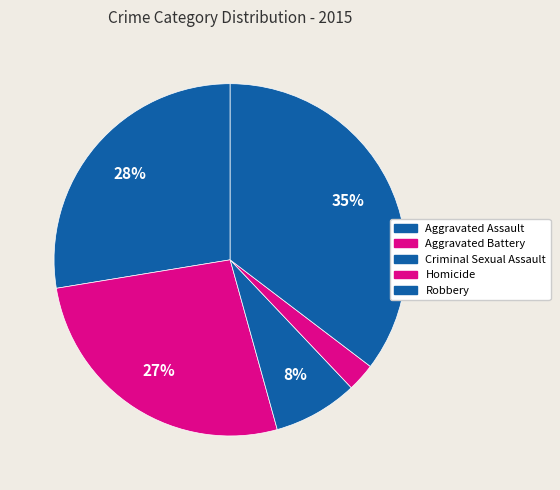

Count the number of slices in the pie.

5